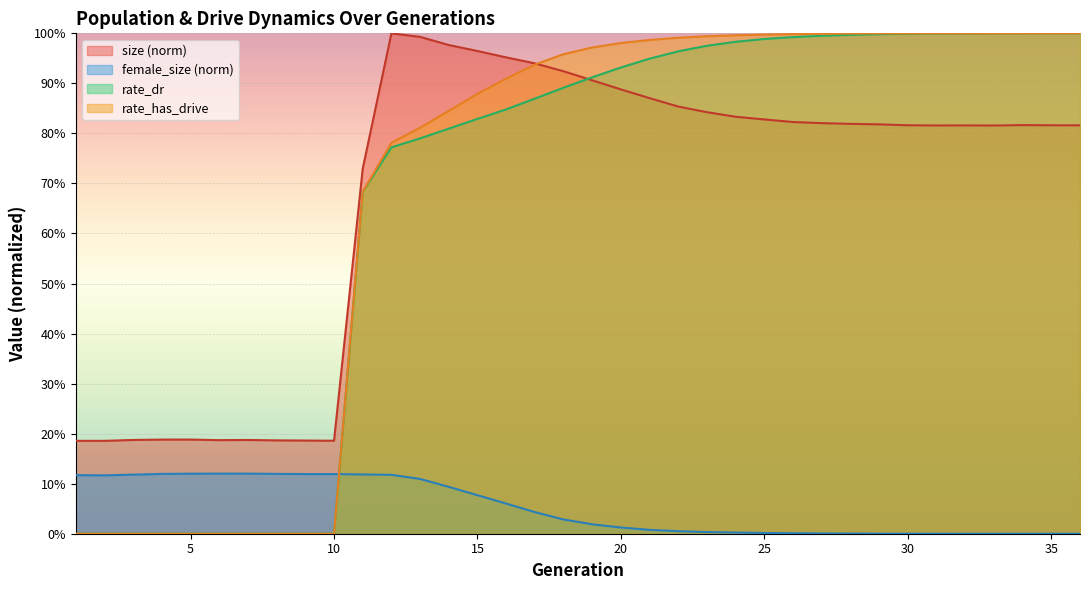

The value of rate_dr at 7 is 0.0. True or false?

True